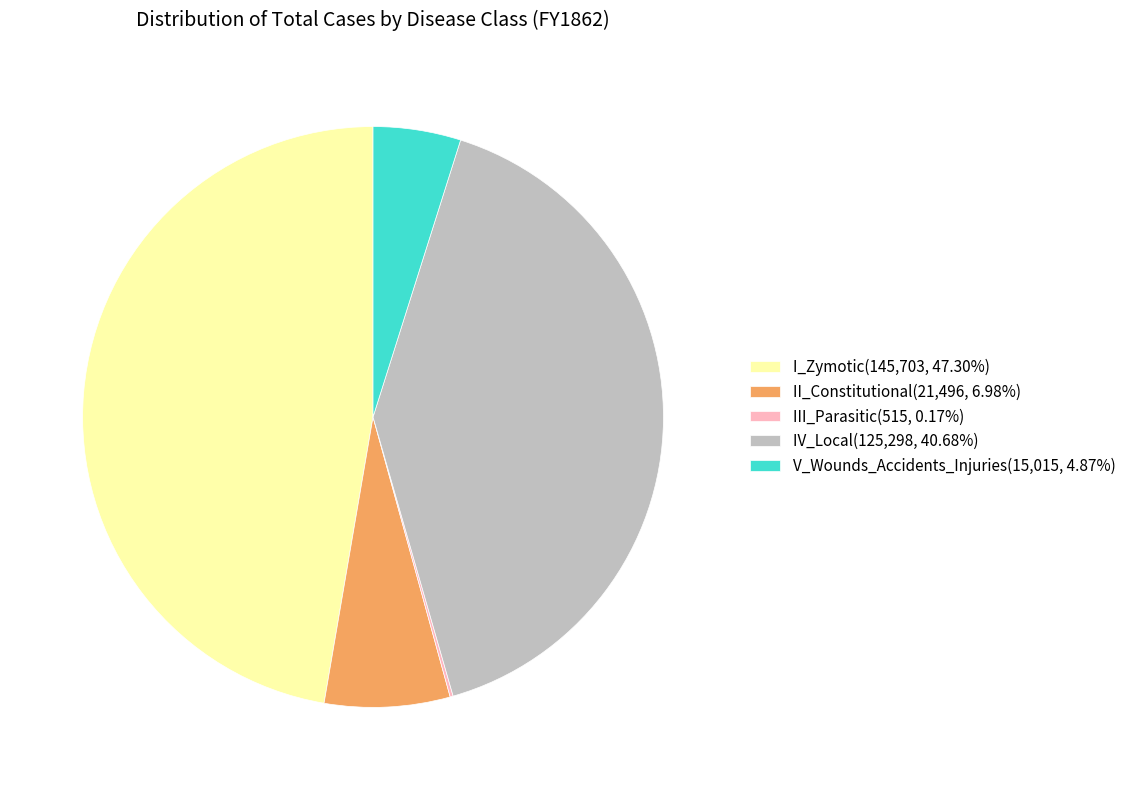

Does any single category account for the majority?

No